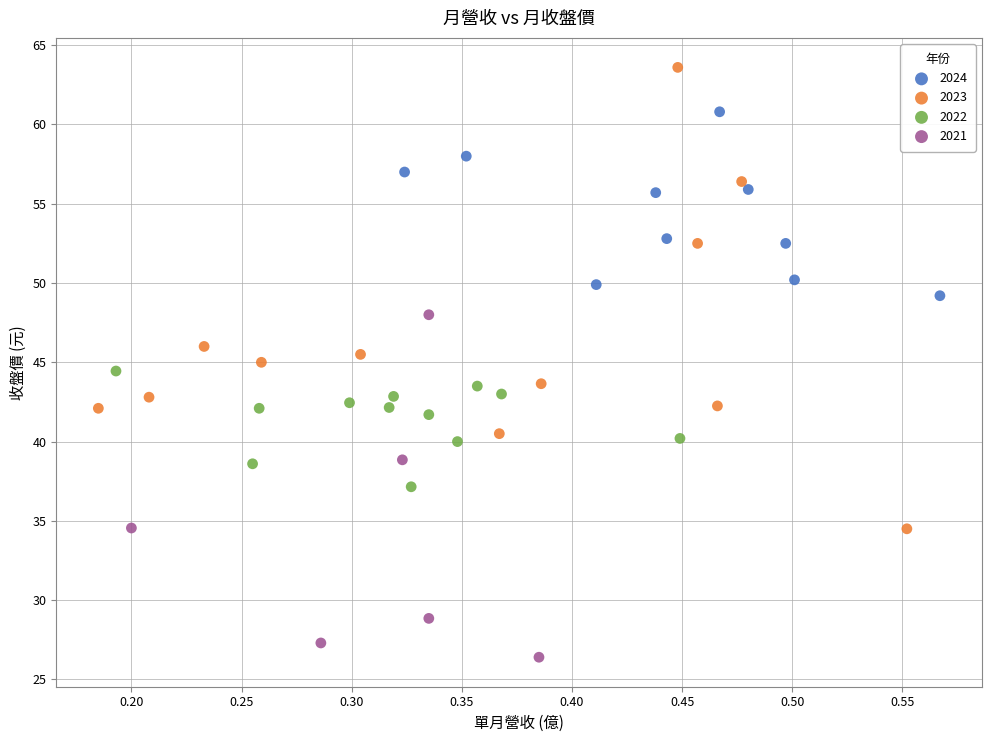

Which series has the widest spread of Y values?

2023